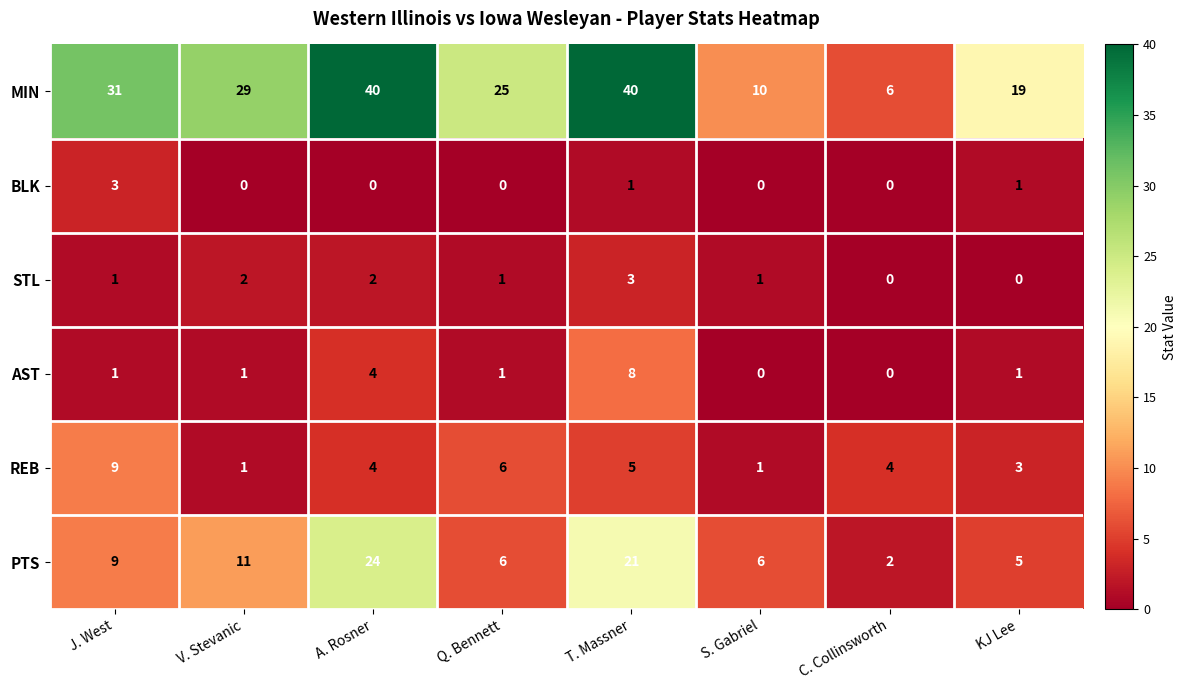

What is the spread (max minus min) of values at Q. Bennett?

25